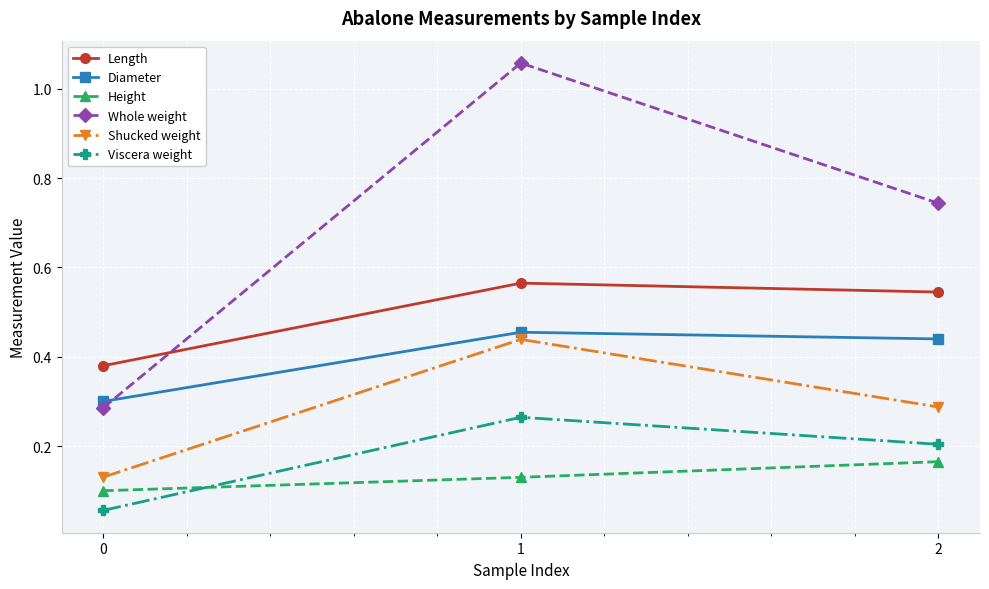

List the series in order of their peak value, highest first.

Whole weight, Length, Diameter, Shucked weight, Viscera weight, Height